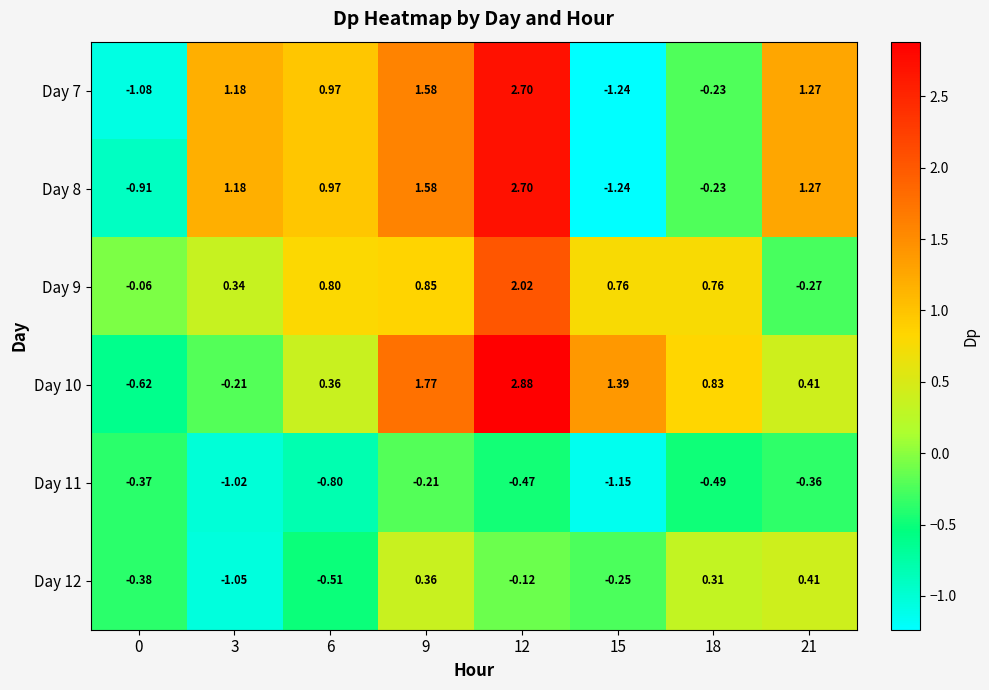

How many data points in Day 9 are above 0?

6